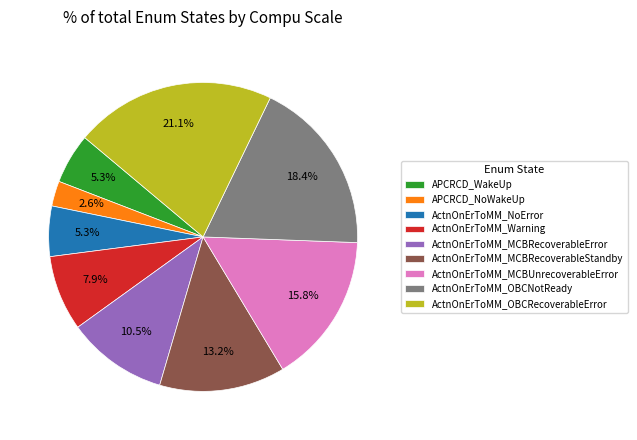

How many segments does this pie chart have?

9